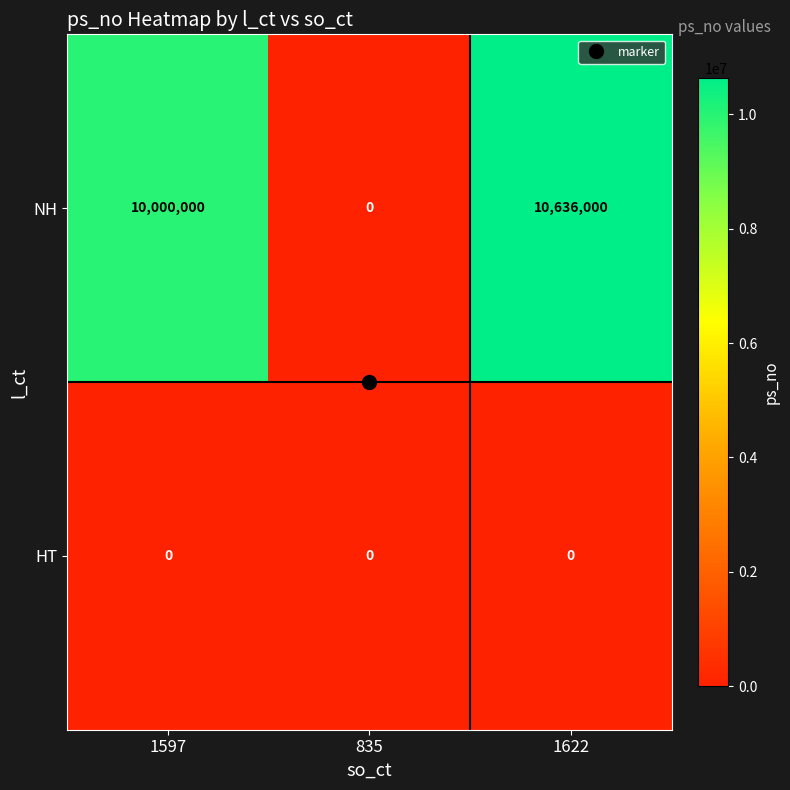

Rank the categories by NH value from highest to lowest.

1622, 1597, 835